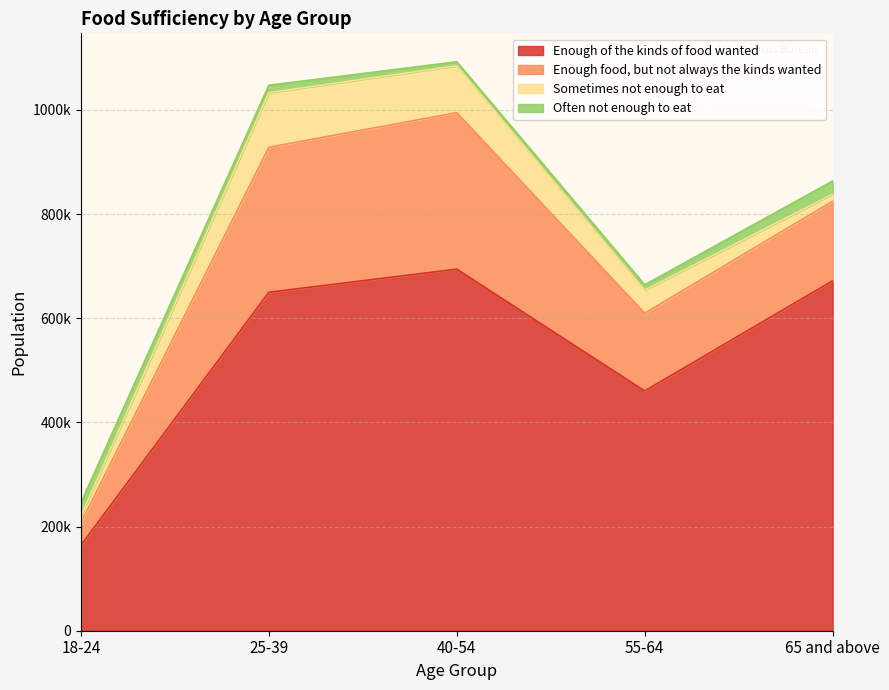

What is the total value across all series at 55-64?

664298